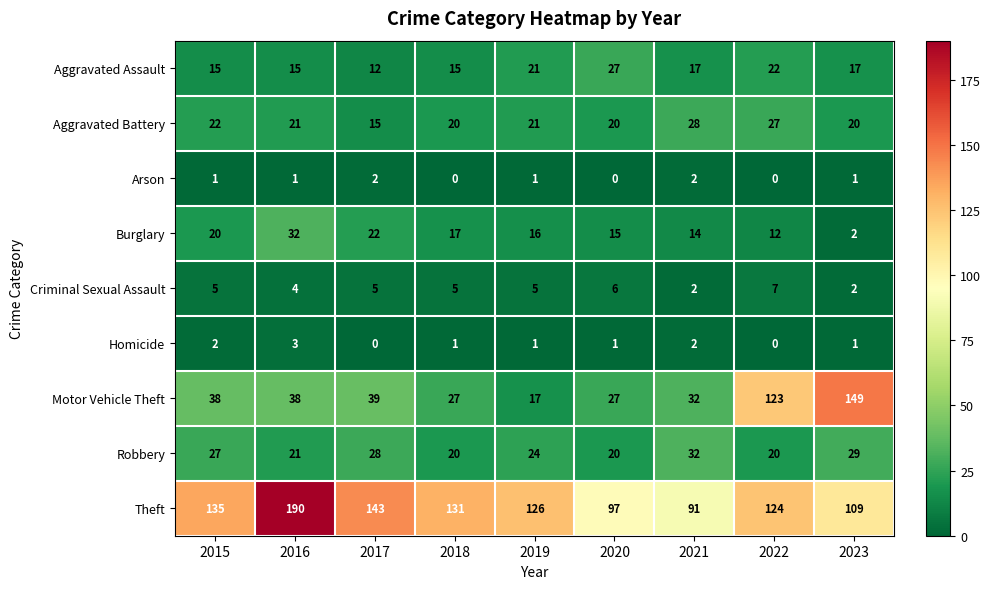

Which series has the largest total across all categories?

Theft